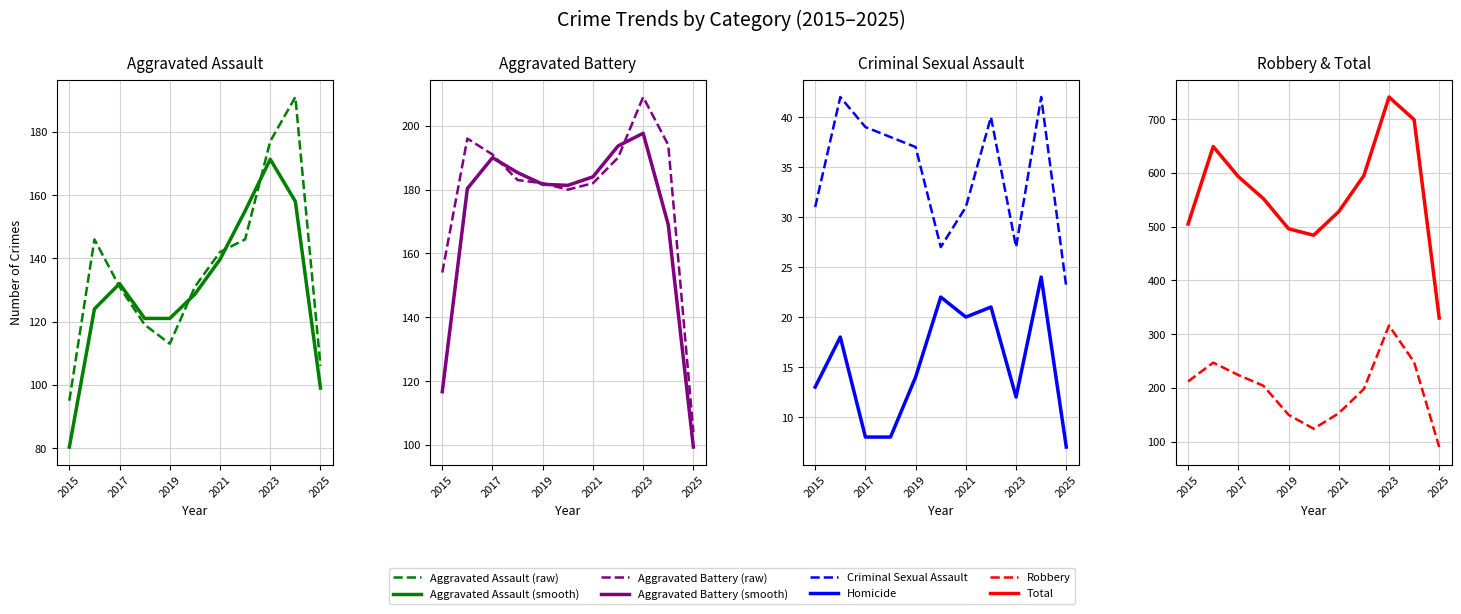

Rank the series at 2018 from lowest to highest value.

Homicide, Criminal Sexual Assault, Aggravated Assault, Aggravated Battery, Robbery, Total